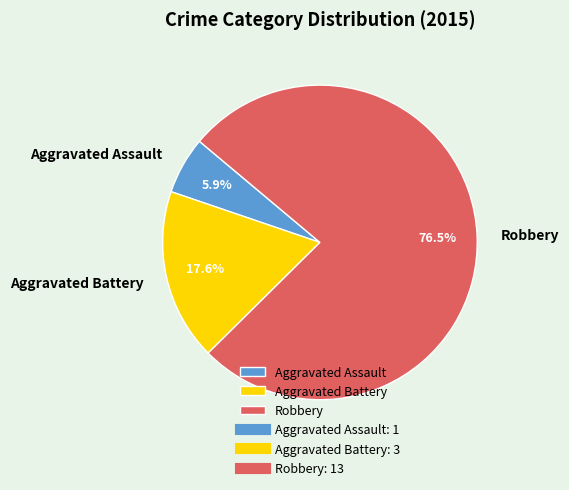

Is the sum of Robbery and Aggravated Assault greater than half?

Yes